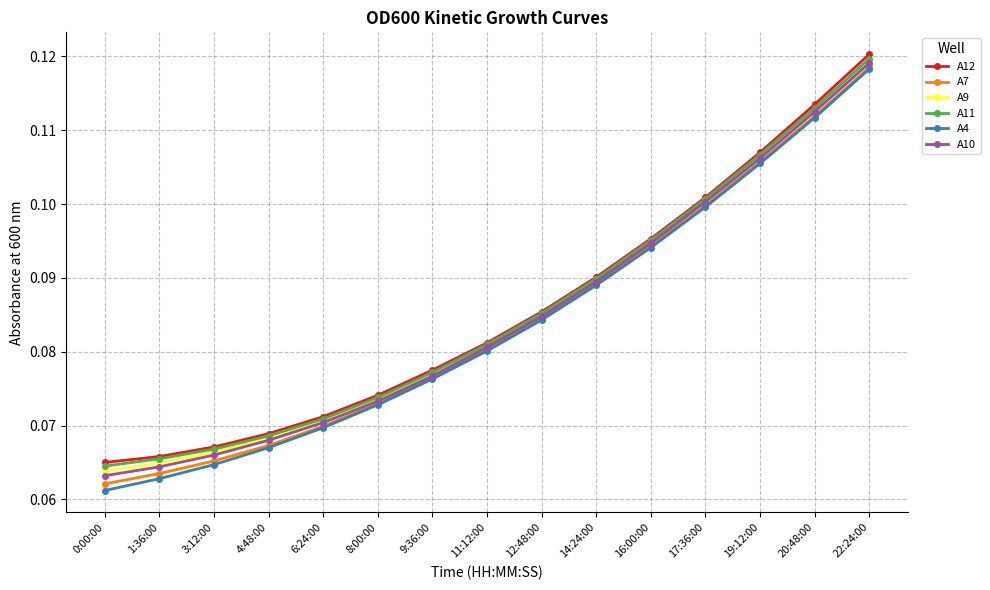

At which label does A7 reach its minimum?

0:00:00